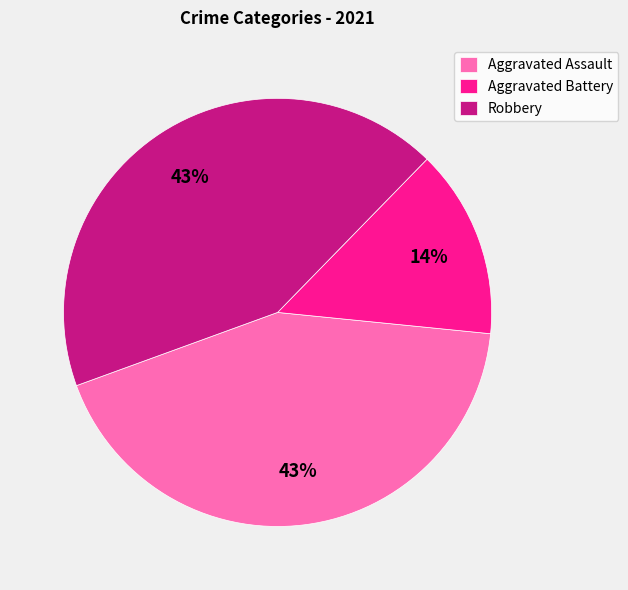

Count the number of slices in the pie.

3